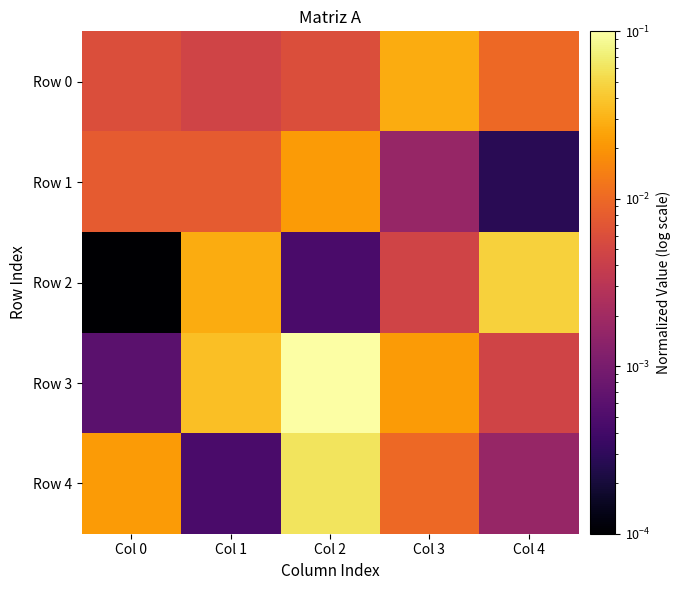

Between Col 4 and Col 3, which is larger?

Col 3